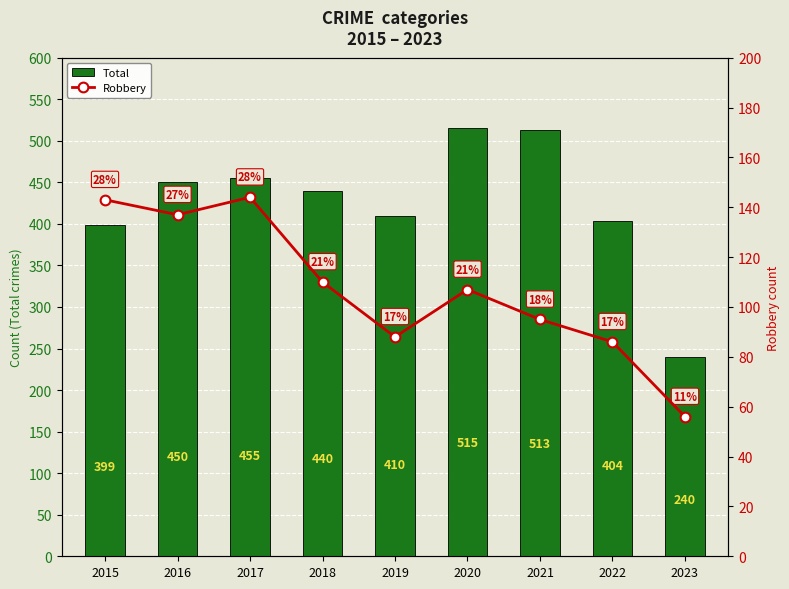

At which category is the sum across all series the highest?

2020